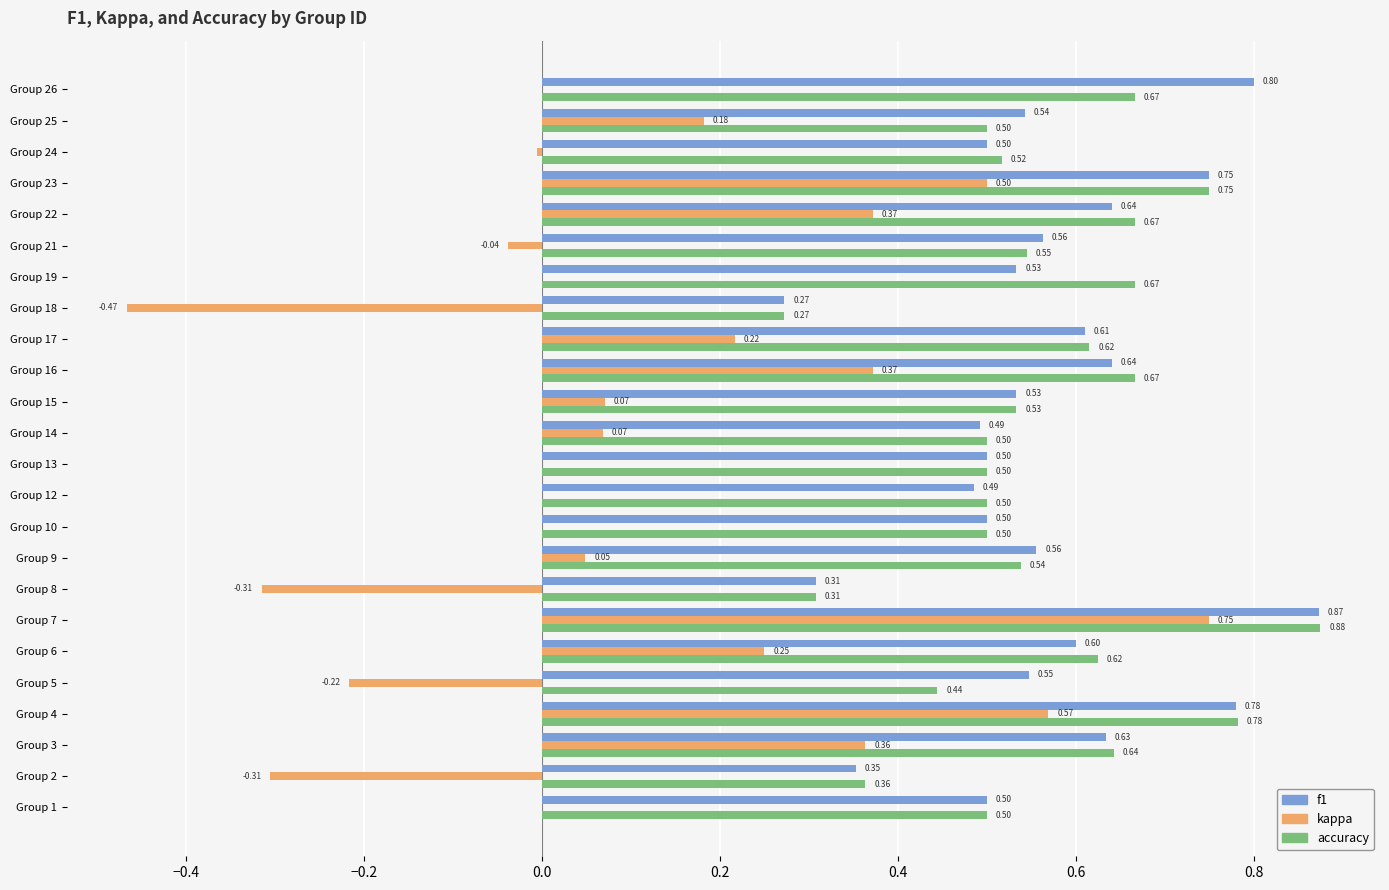

Between Group 2 and Group 10, which series saw the biggest shift?

kappa